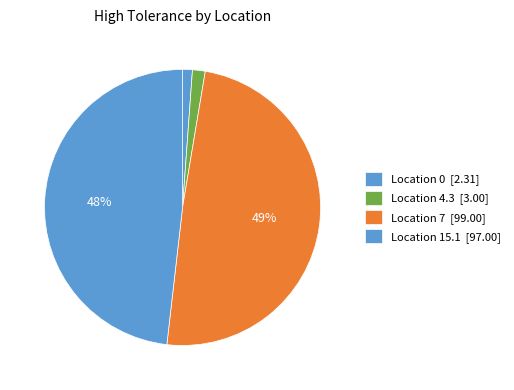

How many slices are in this pie chart?

4